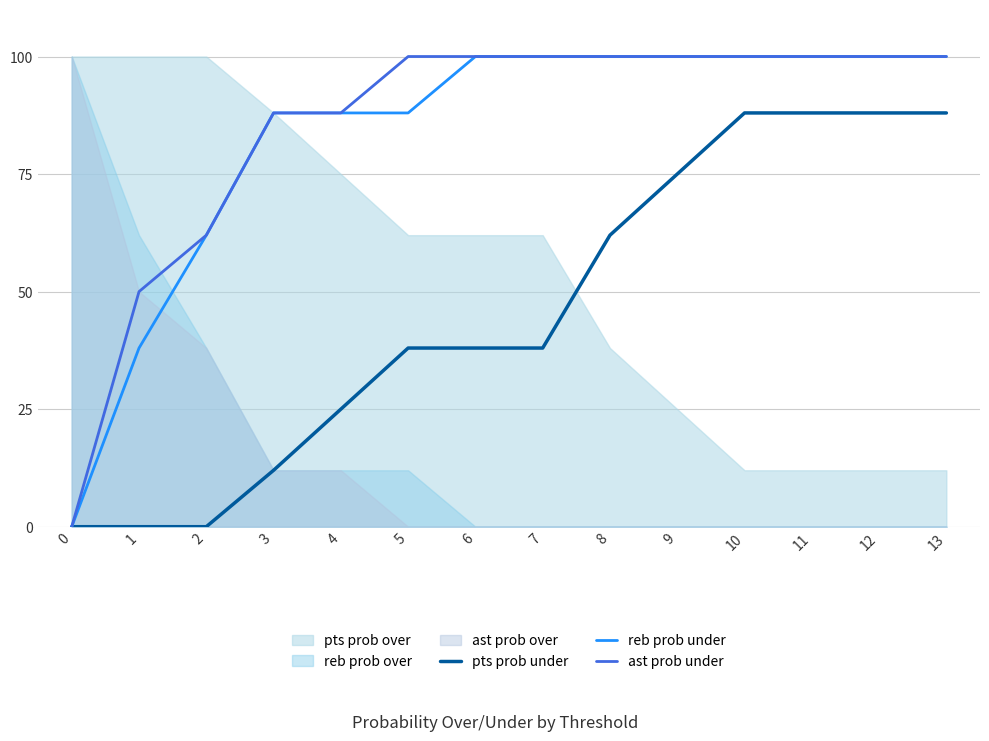

True or false: reb prob under and pts prob under cross at least once.

False